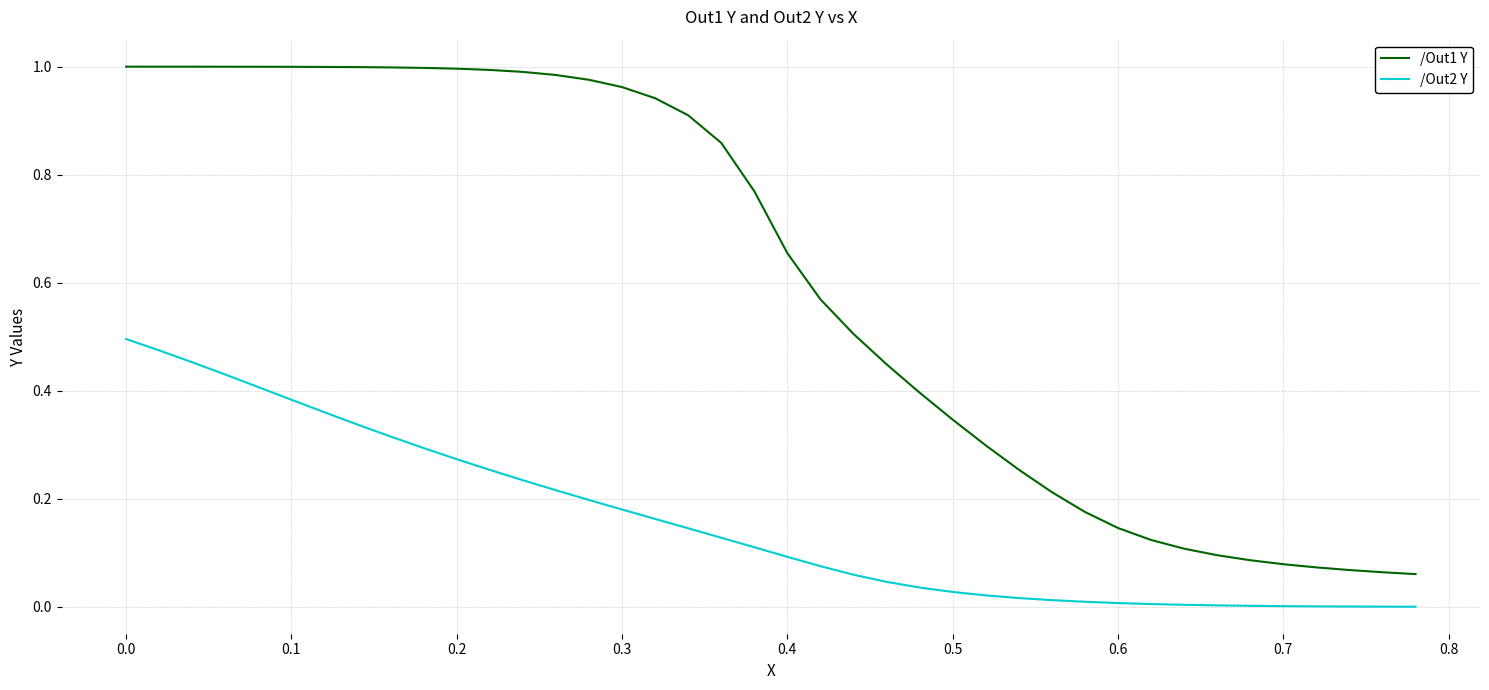

True or false: /Out1 Y and /Out2 Y cross at least once.

False